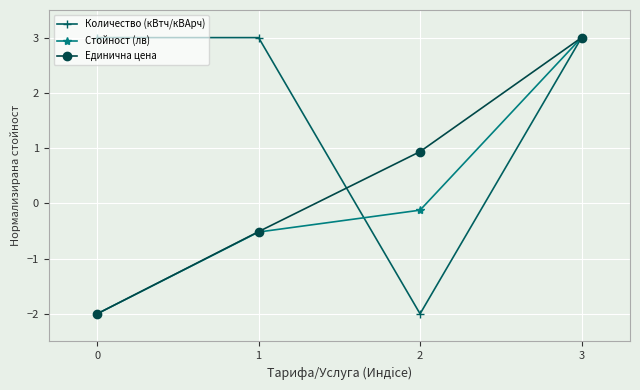

What is the total value across all series at 0?

-1.0